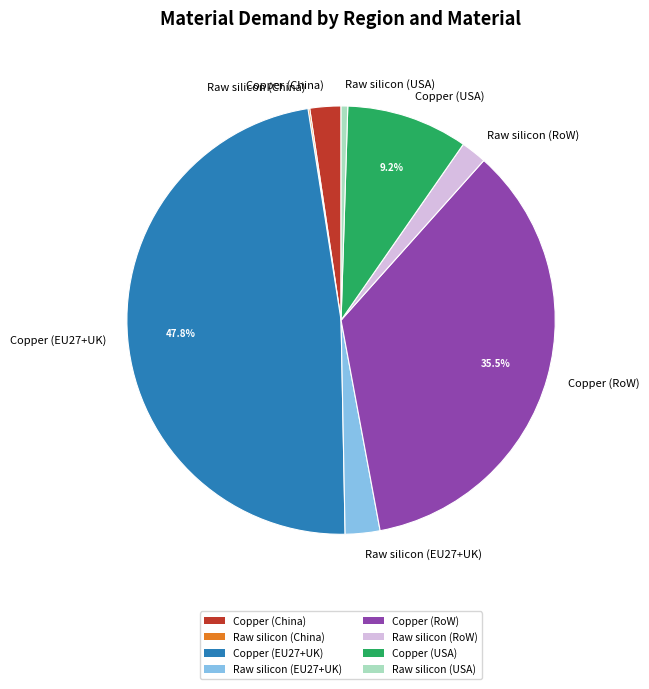

Is it true that Raw silicon (USA) is 6% of the pie?

False